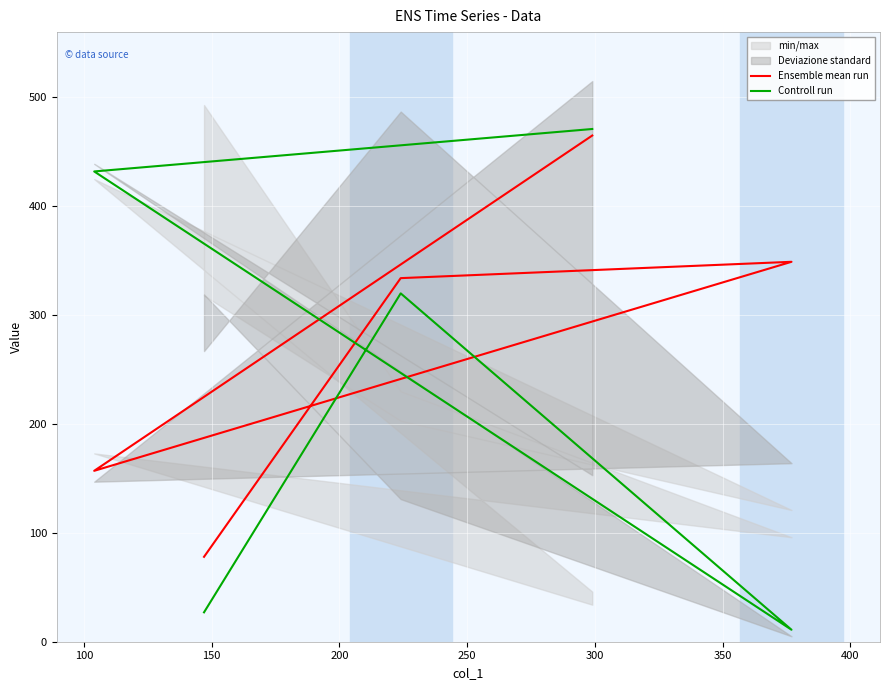

What is the value of the Ensemble mean run point at the 3rd from the left?

349